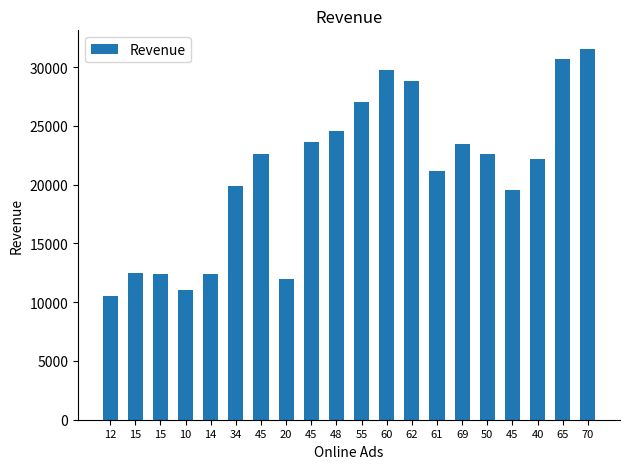

How many bars are there in total?

20